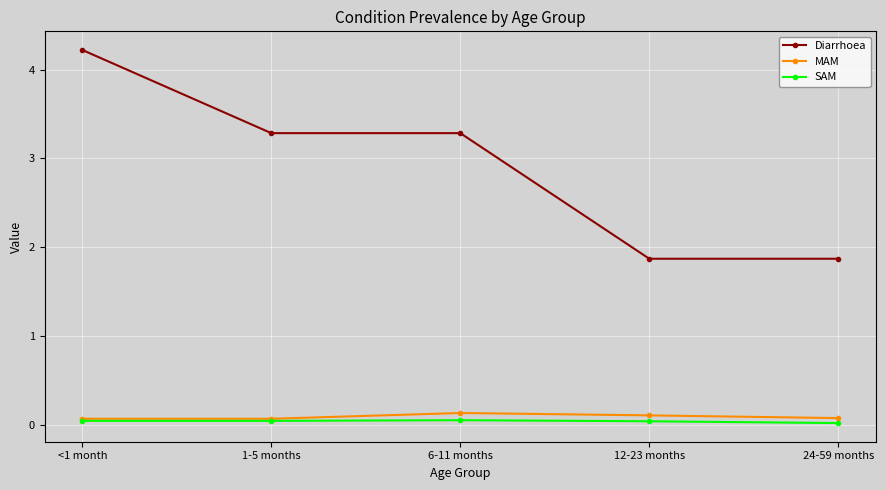

At how many categories does at least one series exceed 2?

3